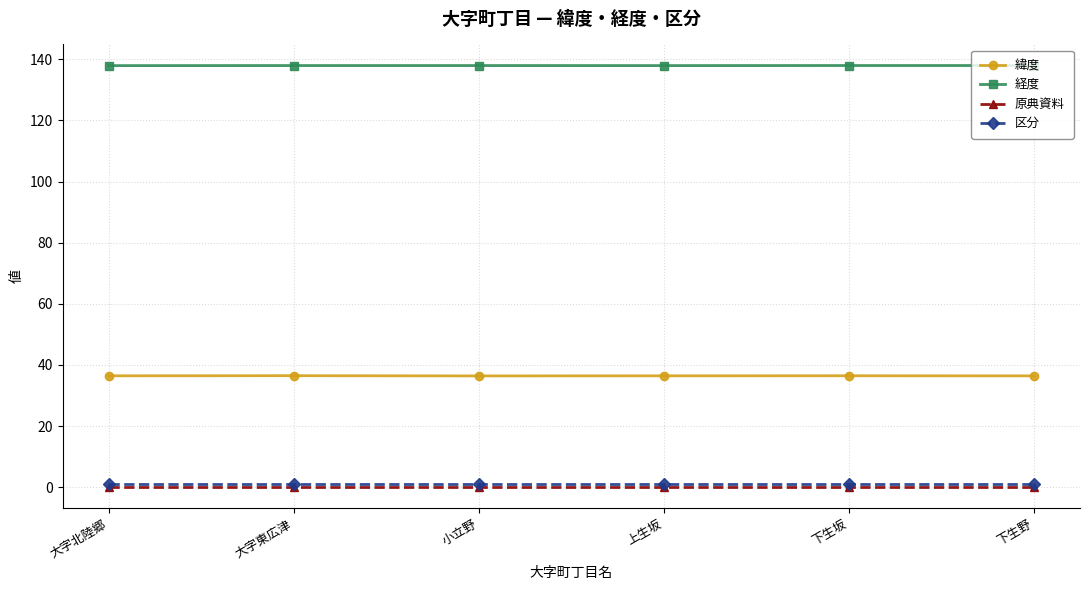

What is the label of the 1st point from the left?

大字北陸郷